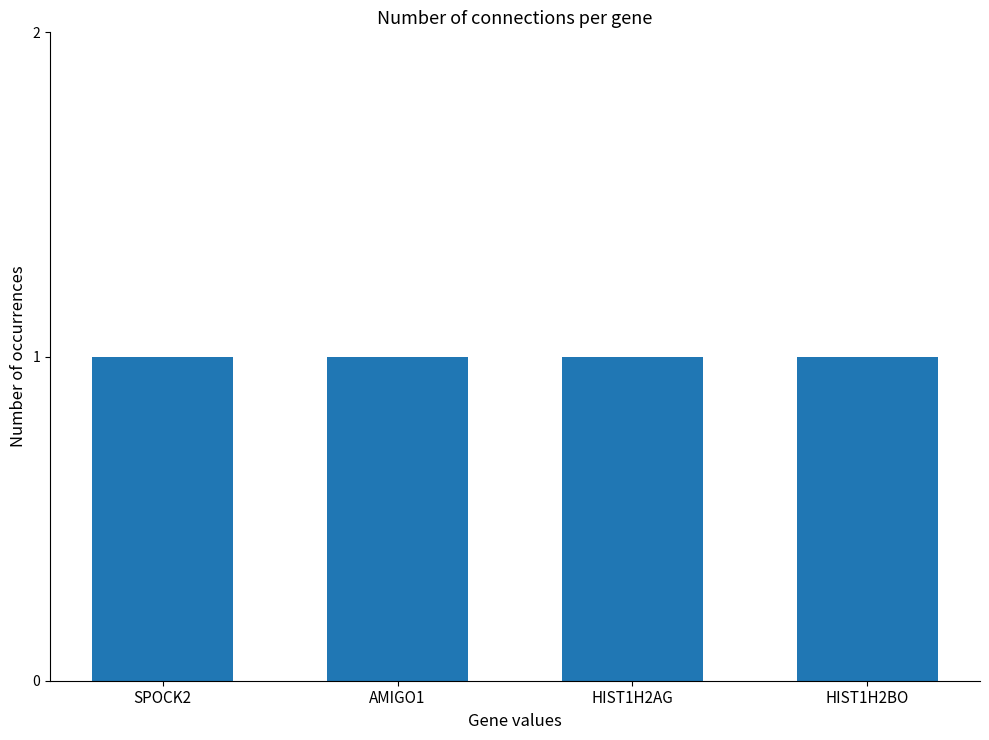

Rank the categories by value from highest to lowest.

SPOCK2, AMIGO1, HIST1H2AG, HIST1H2BO